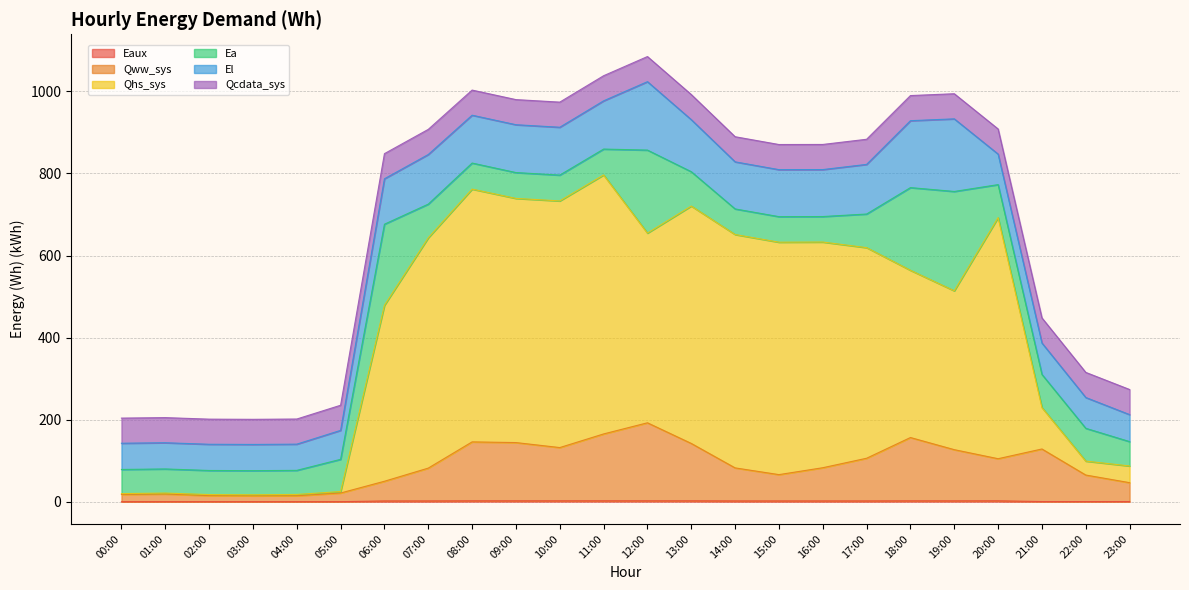

List the labels in order of Eaux value, largest first.

11:00, 13:00, 12:00, 10:00, 20:00, 08:00, 09:00, 18:00, 19:00, 17:00, 14:00, 16:00, 07:00, 15:00, 06:00, 21:00, 23:00, 22:00, 05:00, 04:00, 01:00, 00:00, 02:00, 03:00